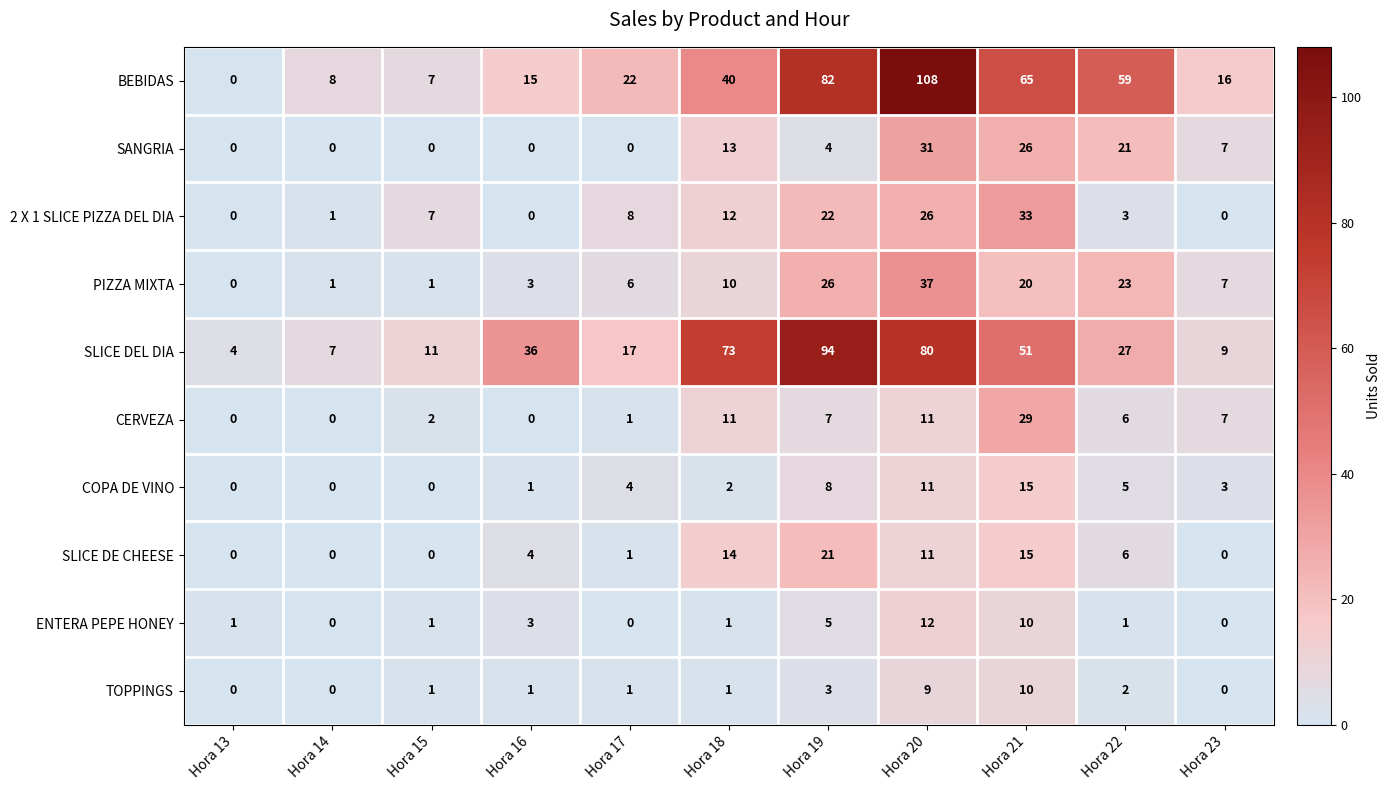

What is the sum of all ENTERA PEPE HONEY values?

34